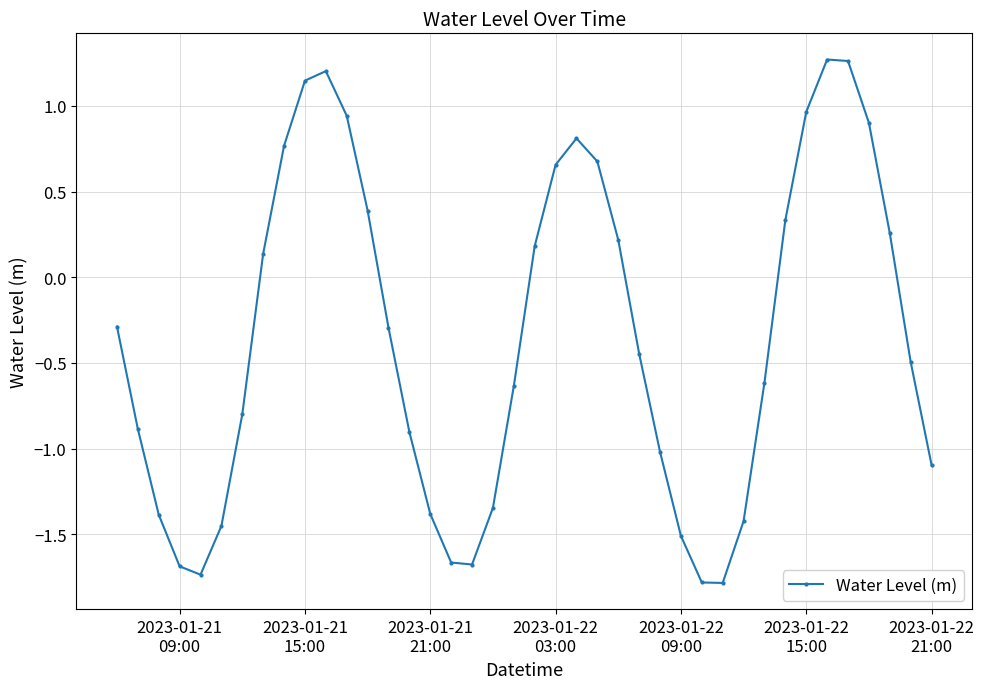

What is the sum of all values?

-14.2